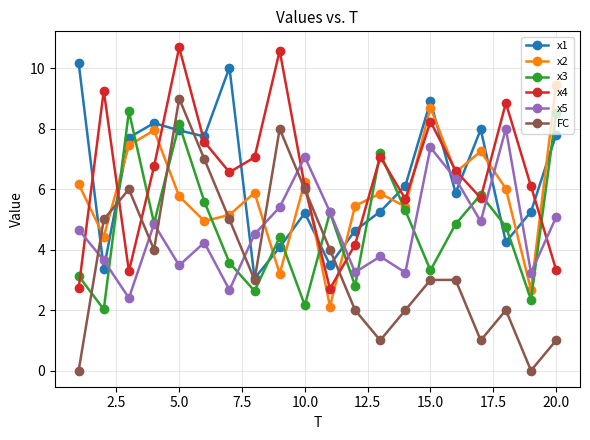

True or false: x2 and x3 intersect in this chart.

True